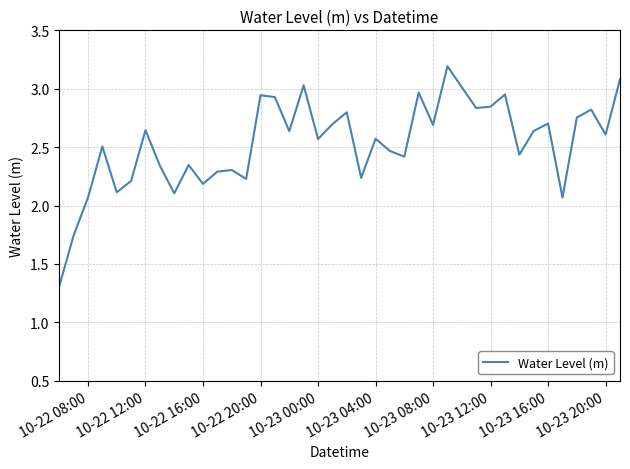

What is the maximum value shown in the chart?

3.2